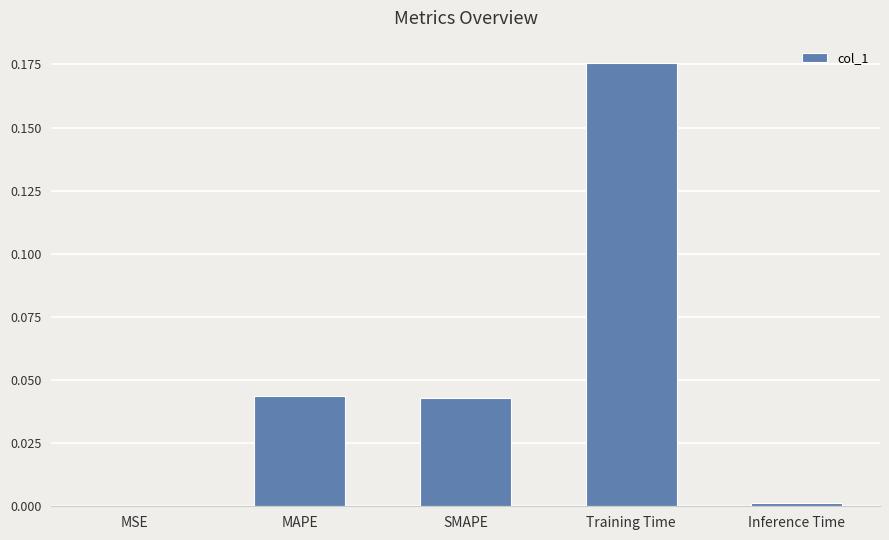

The chart shows a value of 0.1 at SMAPE. True or false?

False